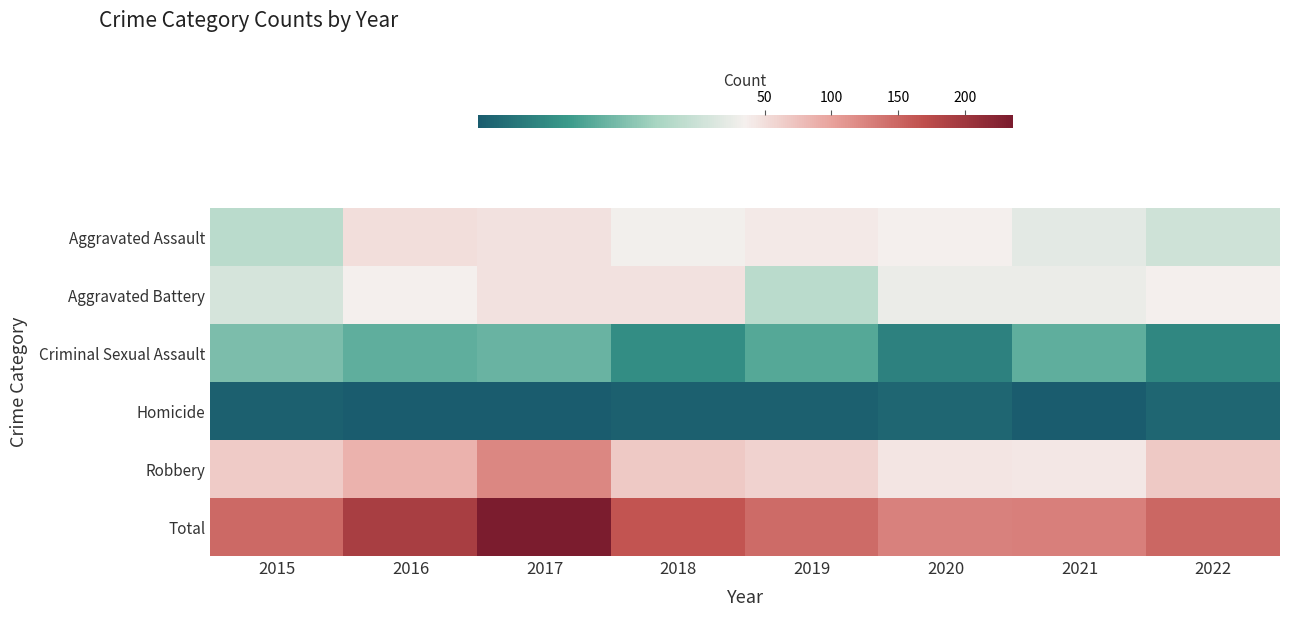

How many data points does each series have?

8